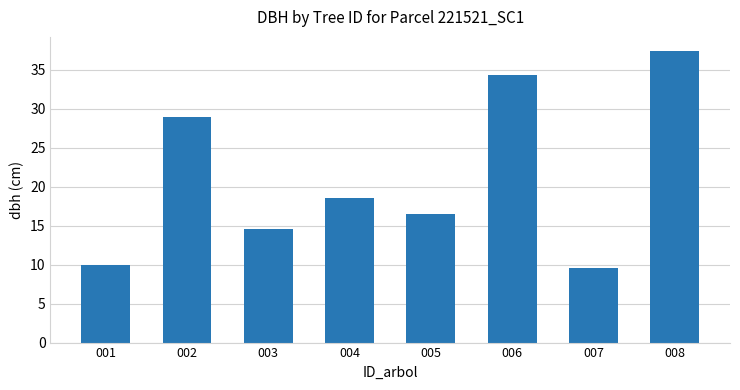

What value does the data have at 008?

37.3